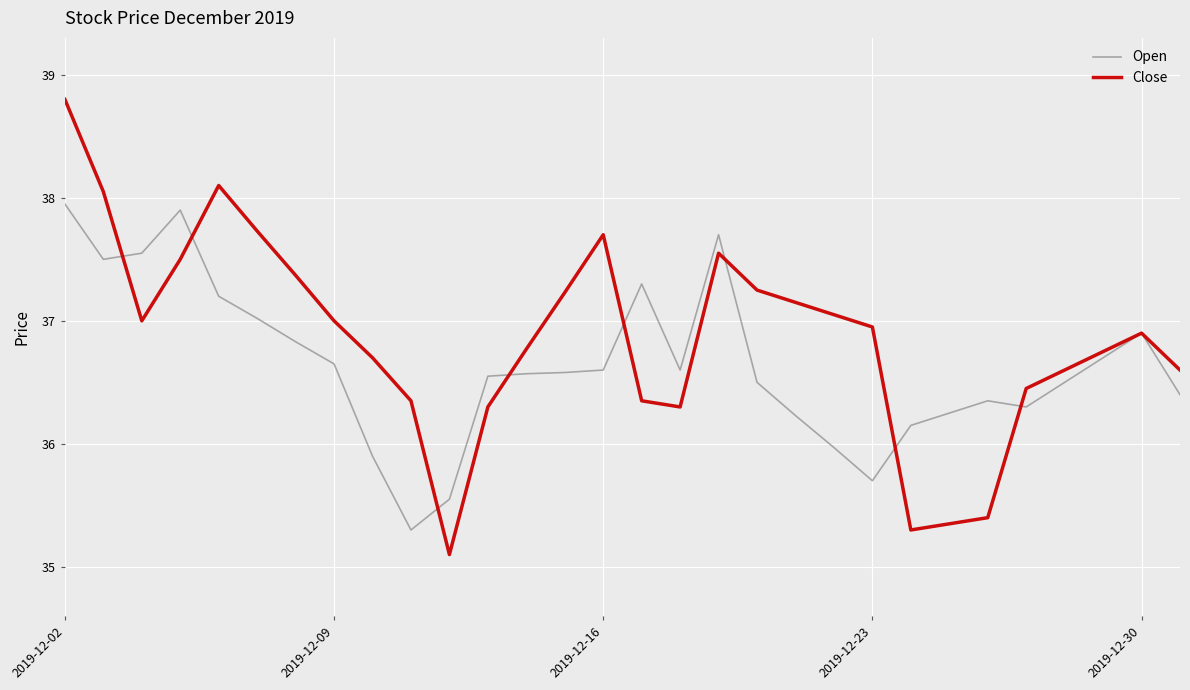

What is the maximum value for Close?

38.8